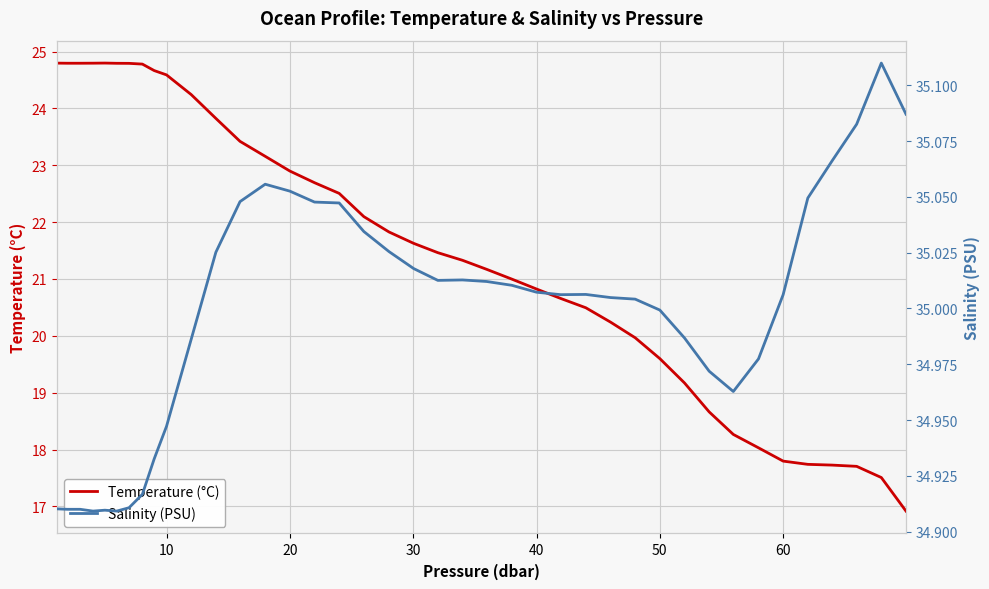

What are all the series names shown in the legend?

Temperature (°C), Salinity (PSU)